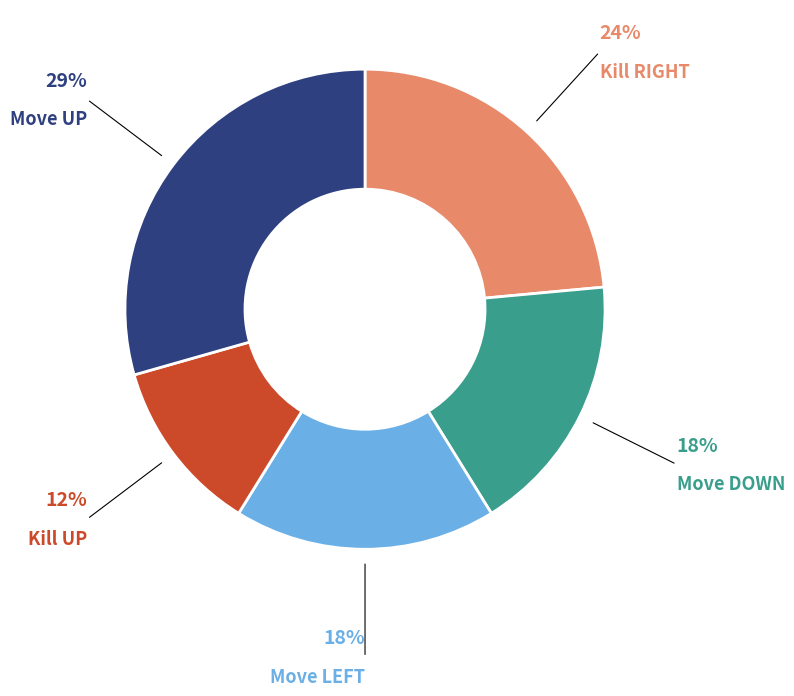

Is there any slice that represents more than half of the pie?

No